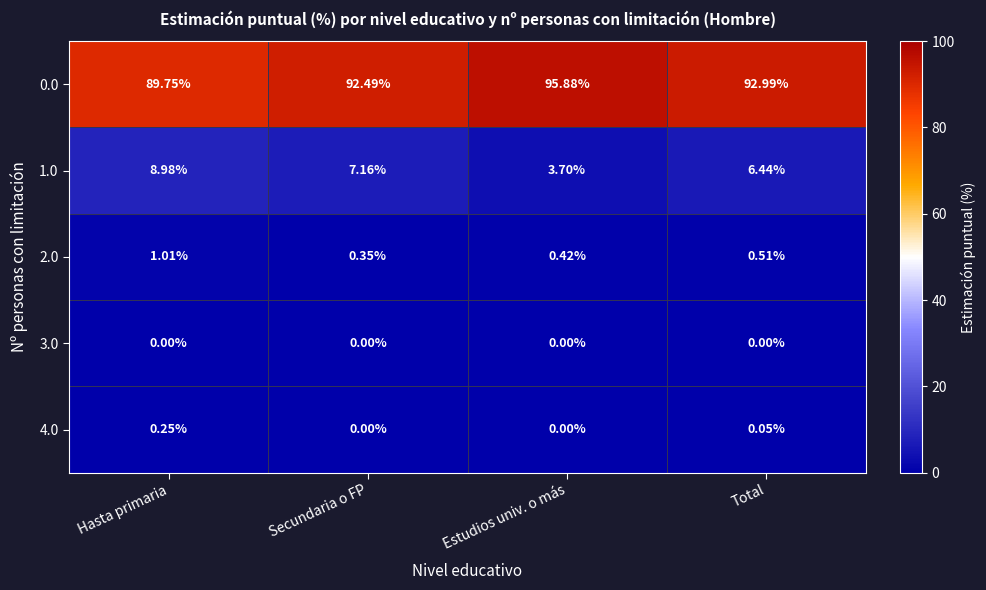

At which category does the chart reach its peak across all series?

Estudios univ. o más